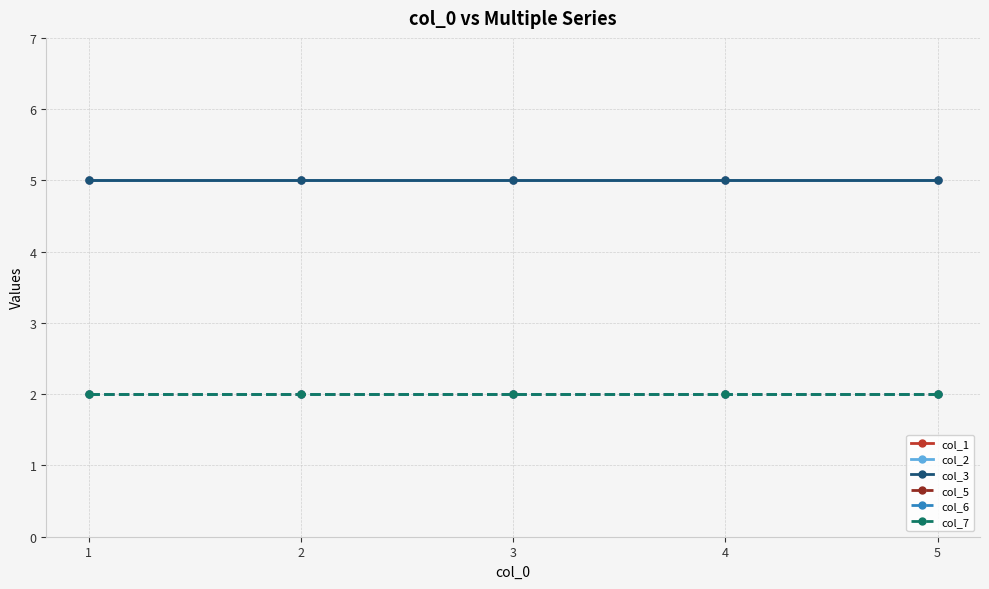

What is the value of the col_5 point at the 3rd from the left?

2